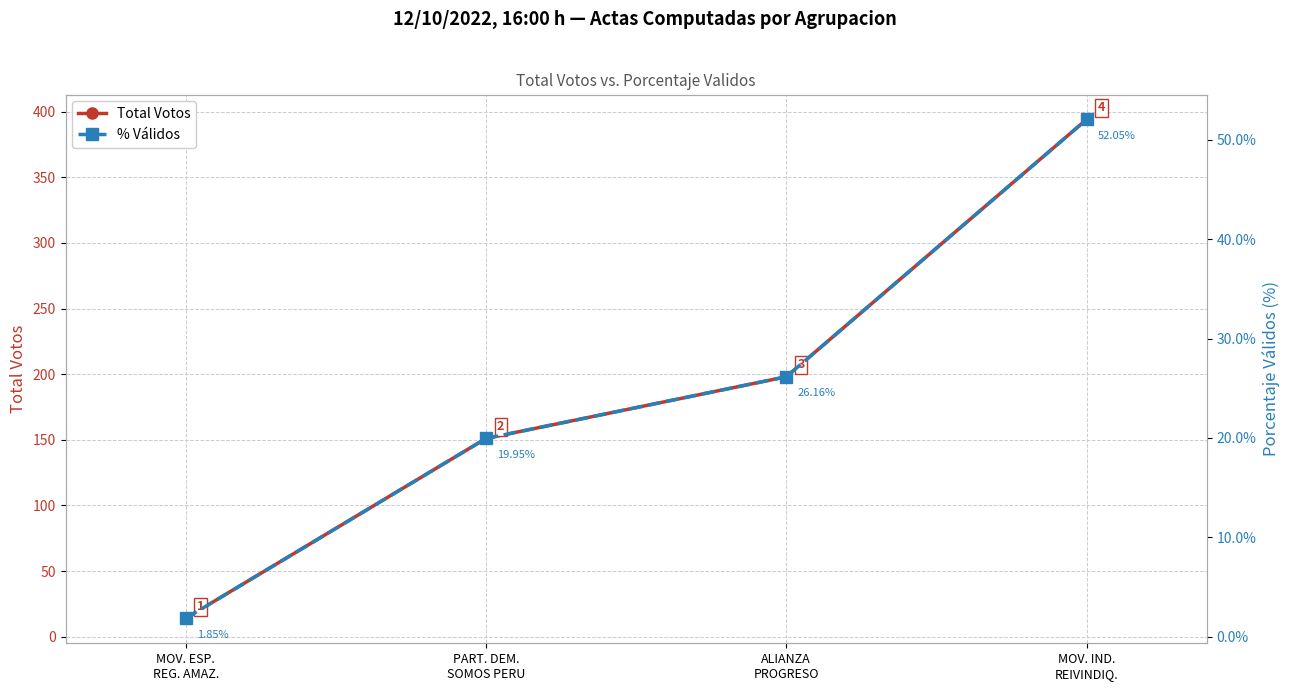

True or false: Total Votos and % Válidos cross at least once.

False